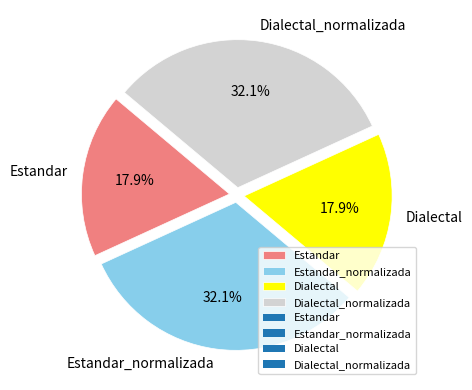

What is the ratio of the value at Estandar to the value at Dialectal_normalizada?

0.6